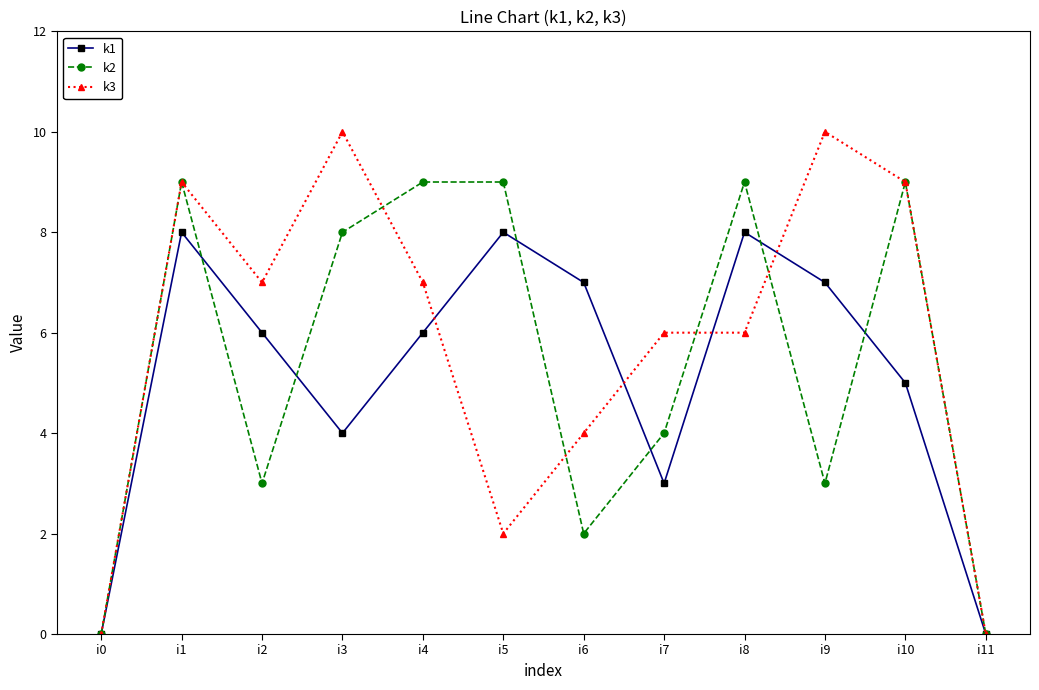

What is the maximum value shown in the chart?

10